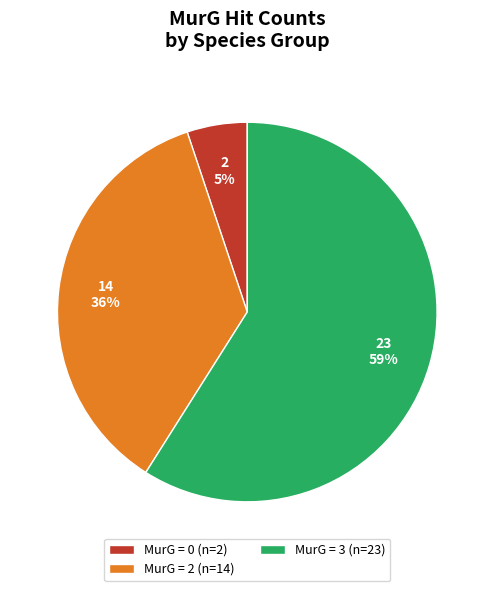

Between MurG = 3 (n=23) and MurG = 0 (n=2), which is larger?

MurG = 3 (n=23)